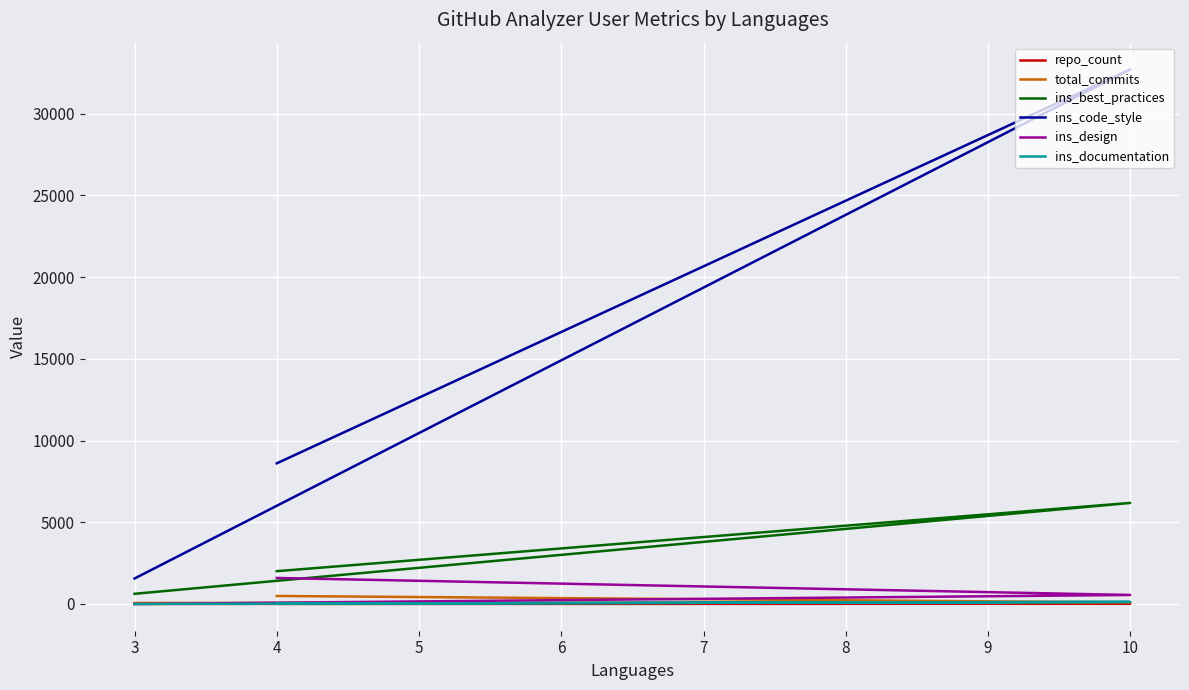

Is this an area chart (filled region under the line)?

No